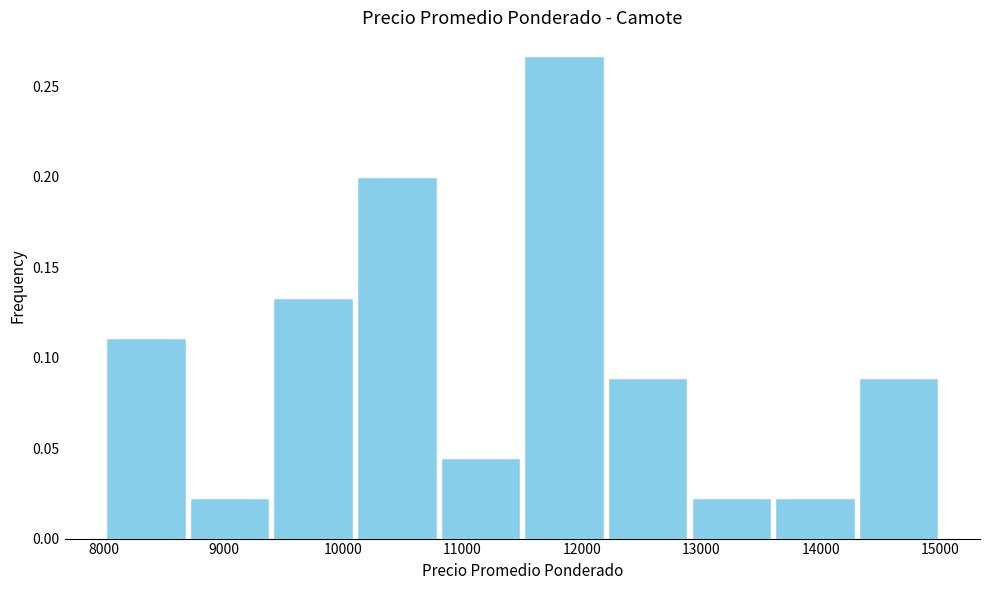

Reading left to right, list every bar in this chart as the range it spans on the x-axis followed by its height. The values are not printed on the chart, so give them approximately, as read against the axis.

8000 to 8700: 0.110
8700 to 9400: 0.020
9400 to 10100: 0.135
10100 to 10800: 0.200
10800 to 11500: 0.045
11500 to 12200: 0.265
12200 to 12900: 0.090
12900 to 13600: 0.020
13600 to 14300: 0.020
14300 to 15000: 0.090